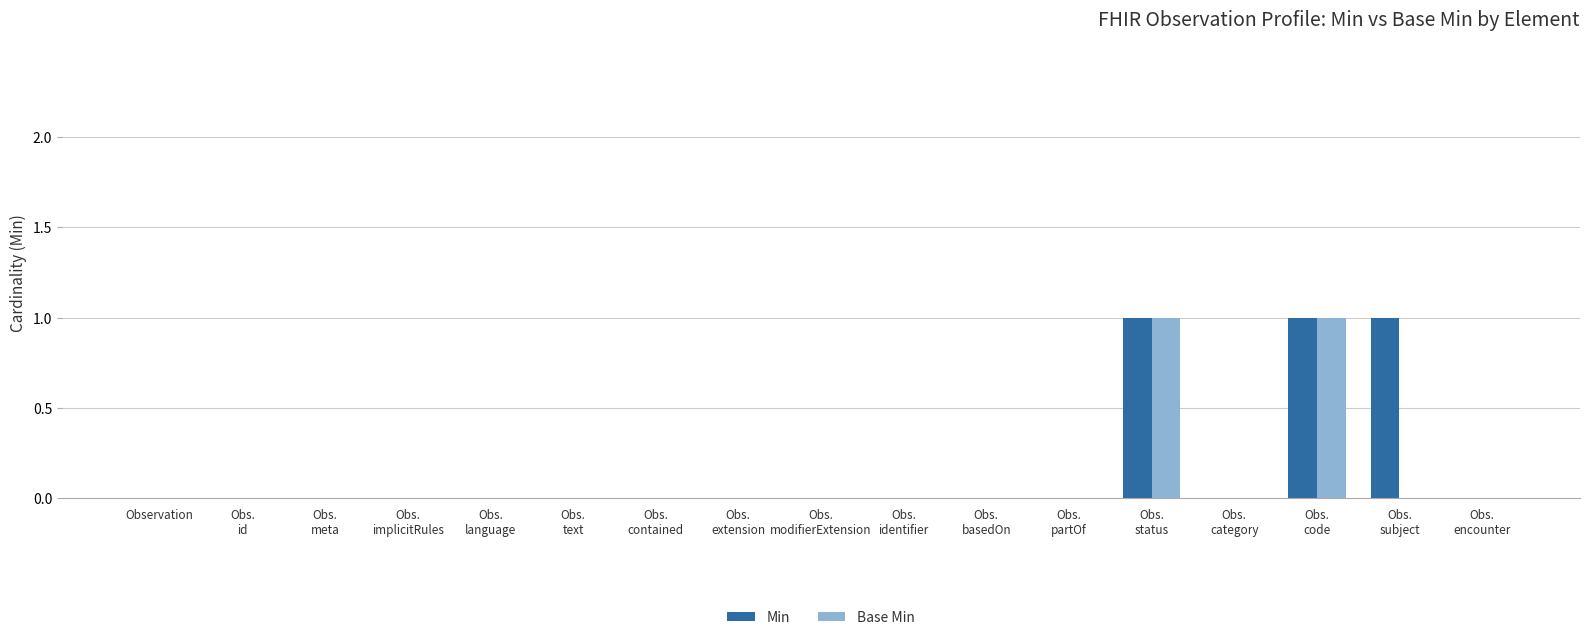

Count the Base Min values in the range 0 to 1.

17